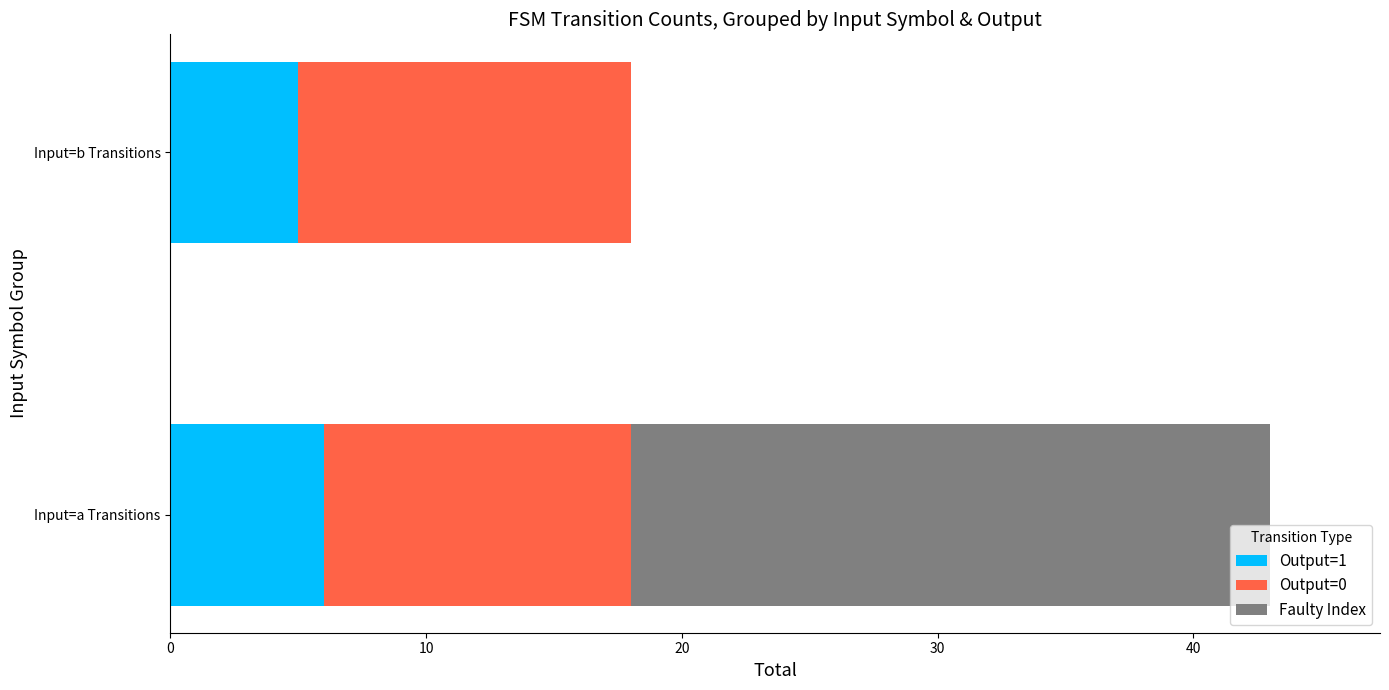

What is the sum of all Output=1 values?

11